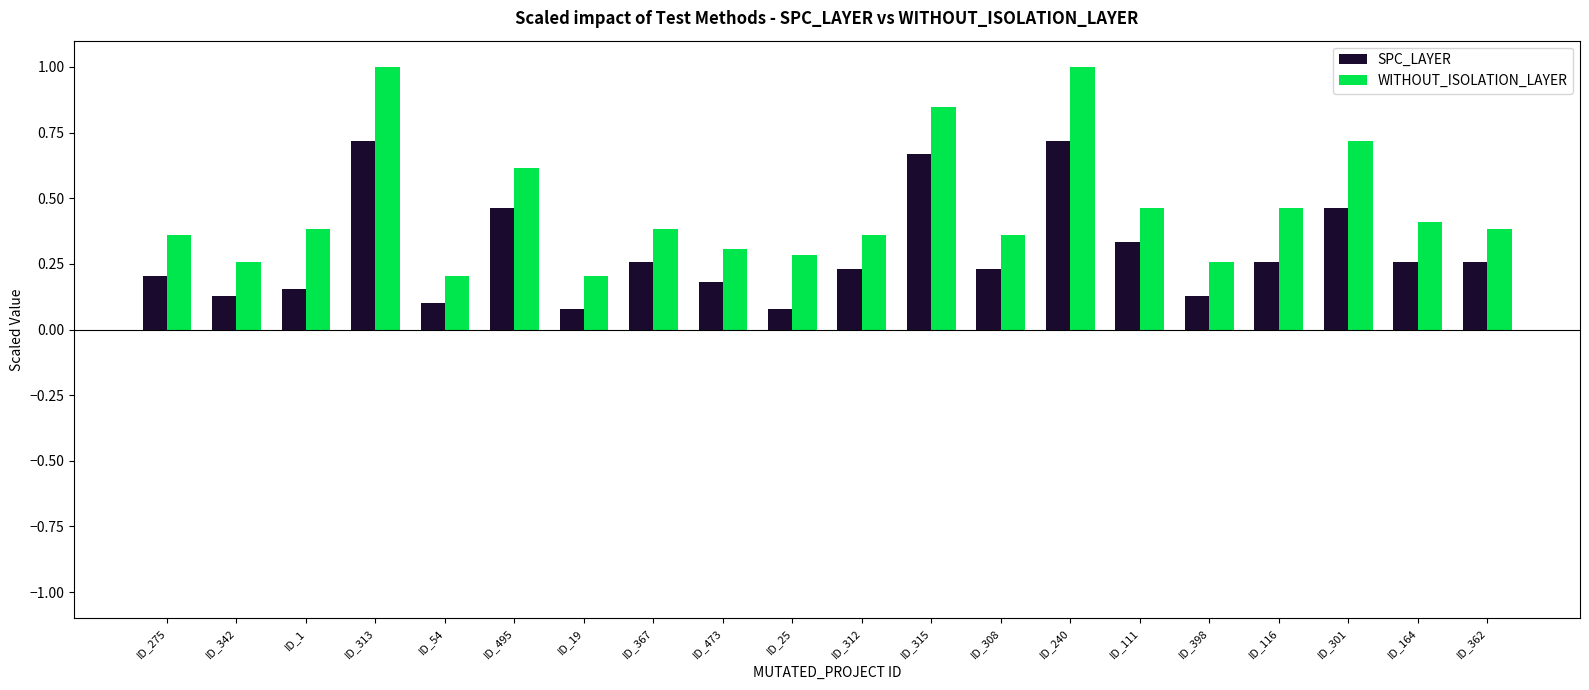

The value of WITHOUT_ISOLATION_LAYER at ID_308 is 0.6. True or false?

False